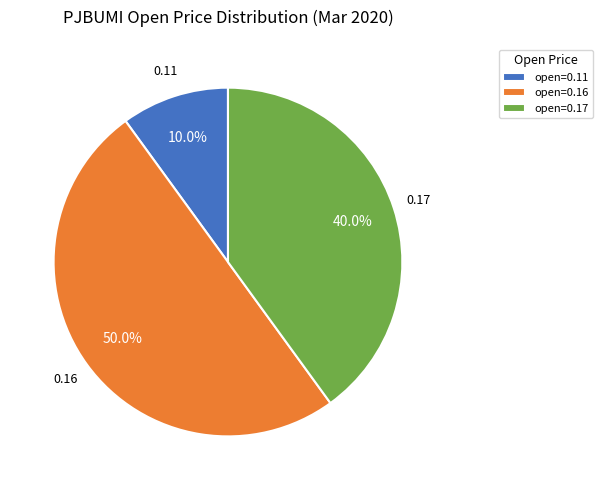

Rank the categories by value from highest to lowest.

open=0.16, open=0.17, open=0.11